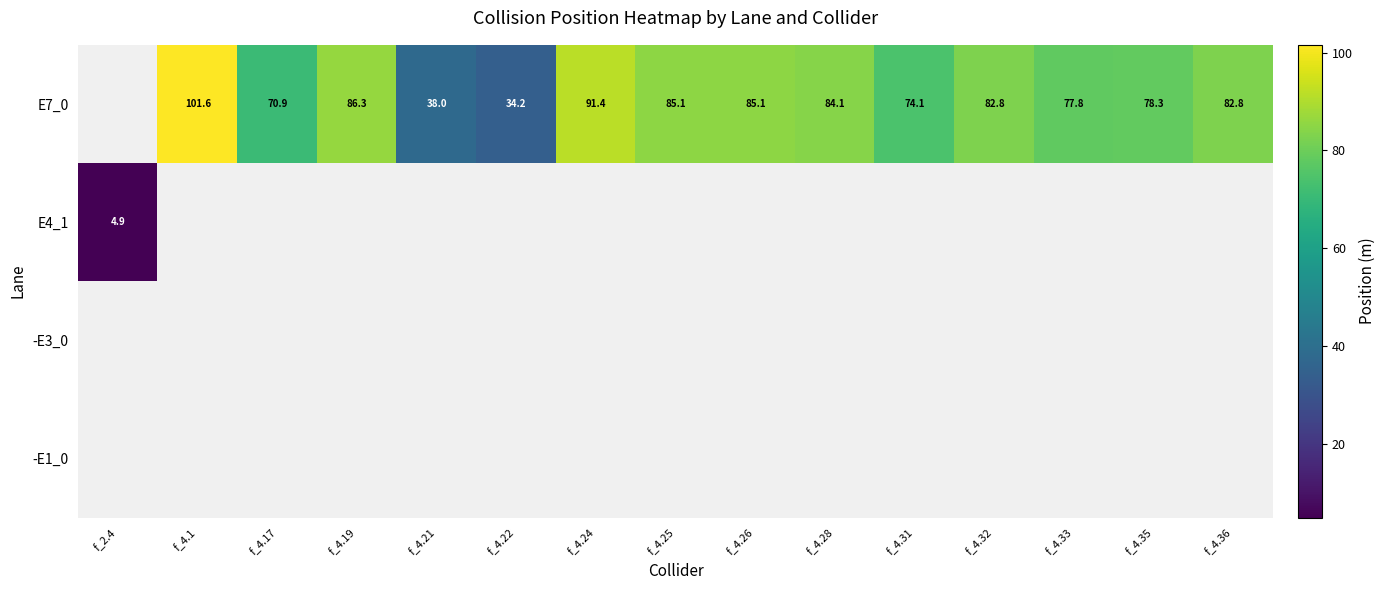

Between f_4.24 and f_4.31, which is larger?

f_4.24